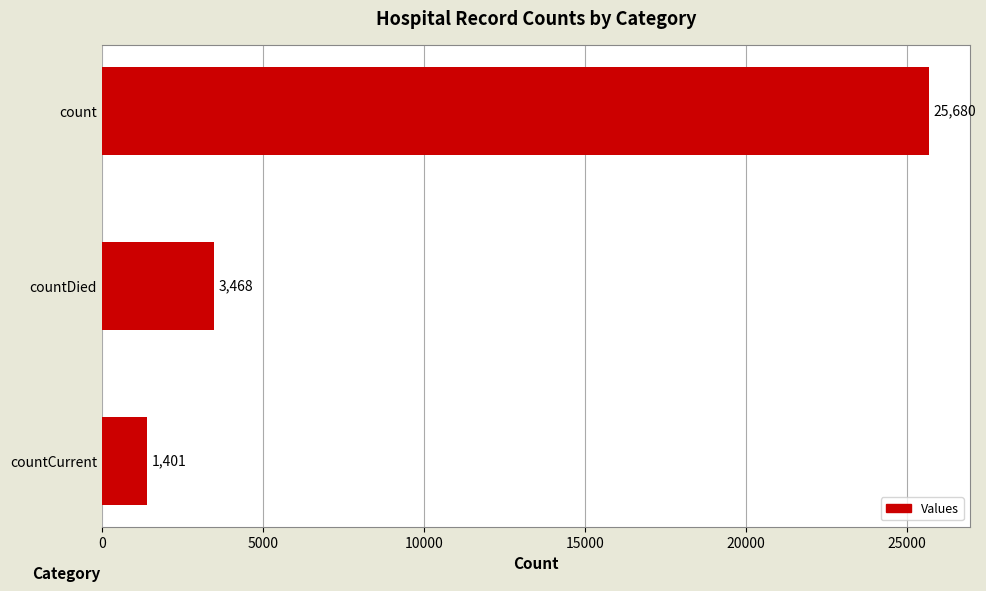

Does the chart contain any negative values?

No